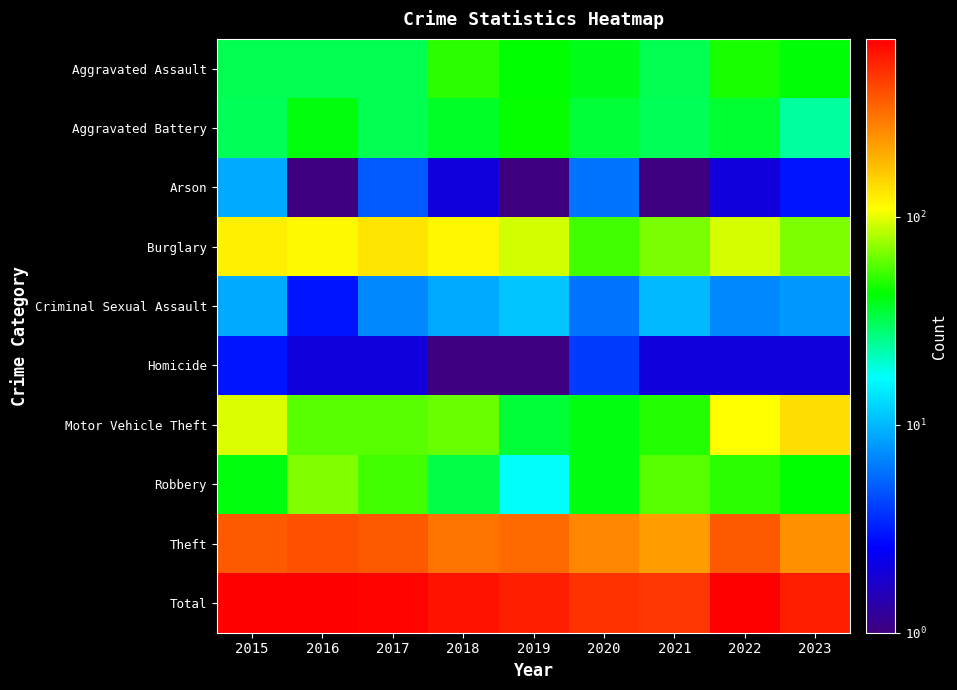

What is the total value across all series at 2019?

1136.5